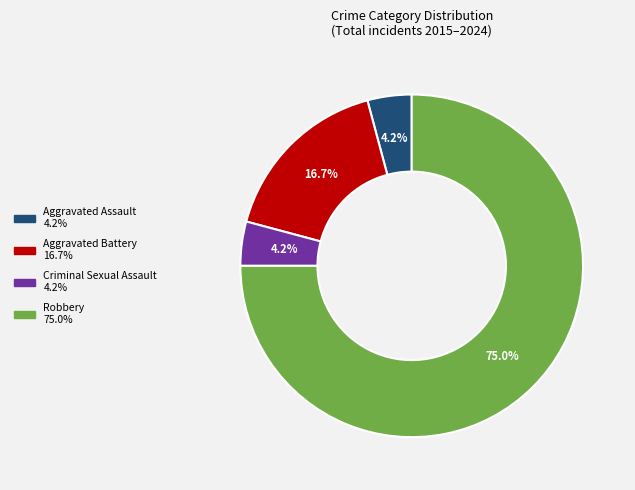

To the nearest percent, what is the difference between the largest and smallest slice percentages?

71%